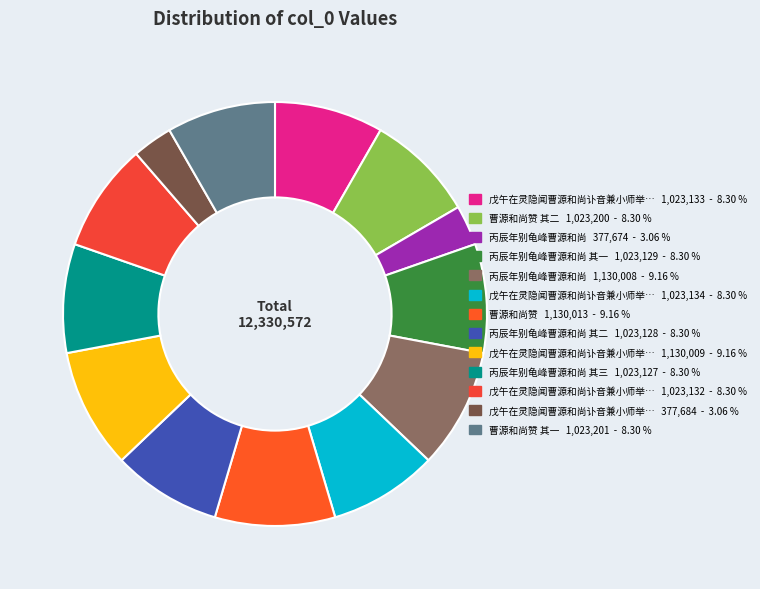

Count the number of slices in the pie.

13